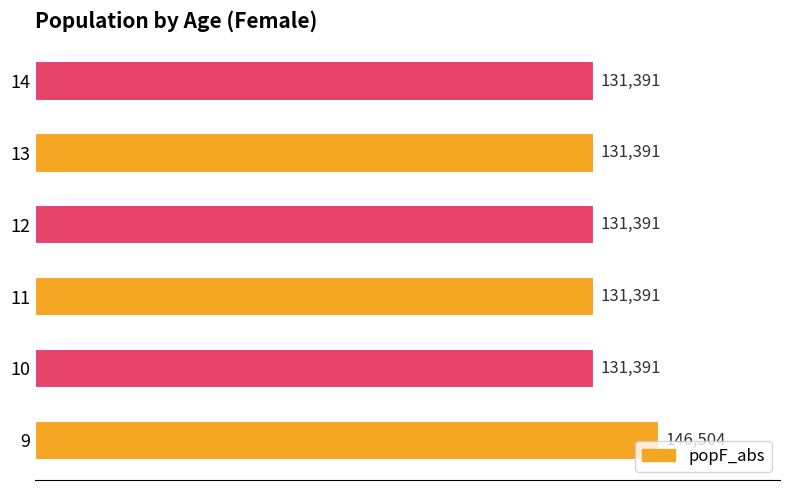

What is the ratio of the value at 11 to the value at 12?

1.0